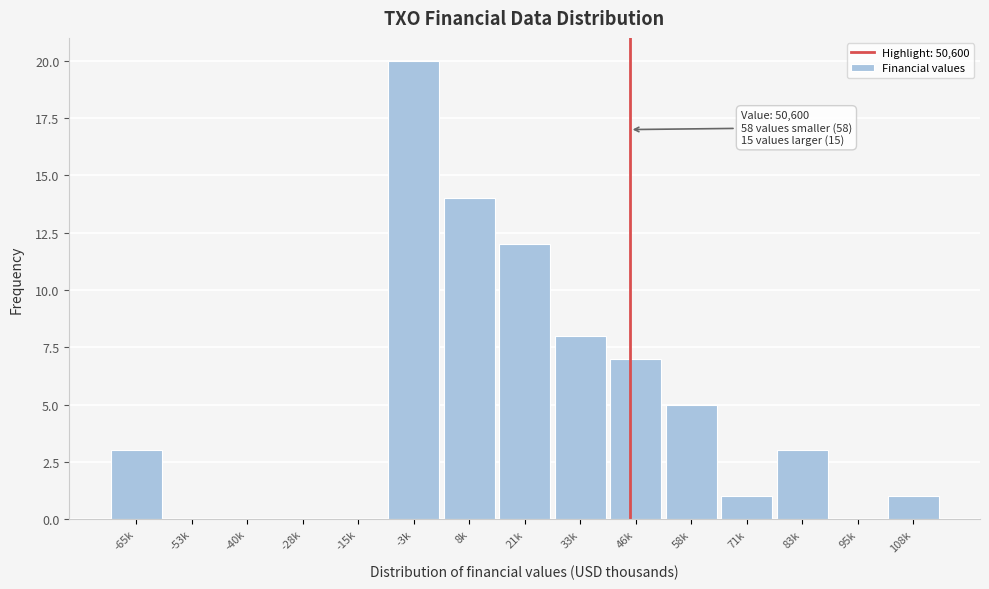

Reading left to right, extract all data points from this chart.

-65k=3	-53k=0	-40k=0	-28k=0	-15k=0	-3k=20	8k=14	21k=12	33k=8	46k=7	58k=5	71k=1	83k=3	95k=0	108k=1